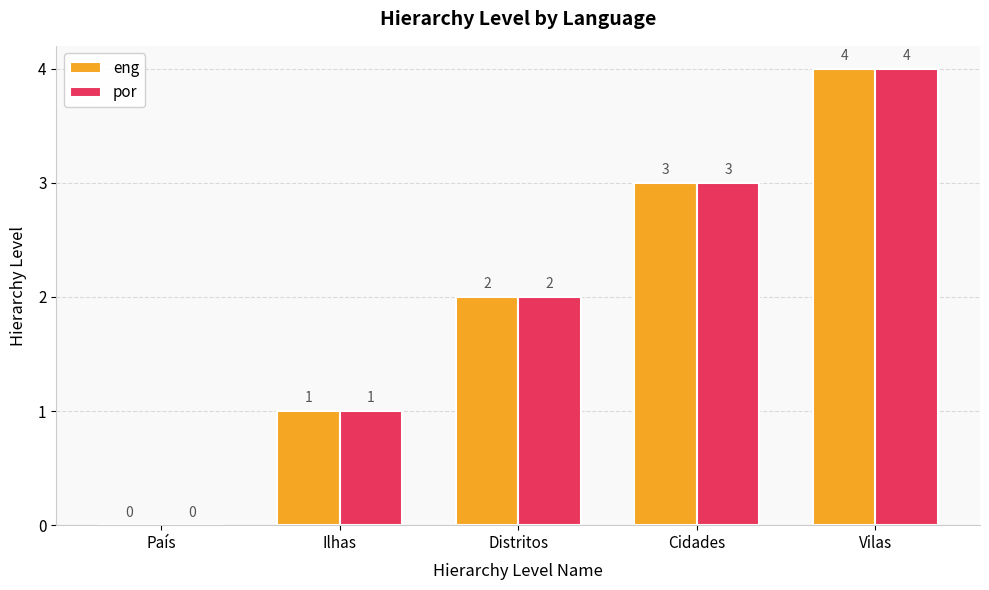

Reading left to right, transcribe all the data shown in this chart.

eng: País=0	Ilhas=1	Distritos=2	Cidades=3	Vilas=4
por: País=0	Ilhas=1	Distritos=2	Cidades=3	Vilas=4